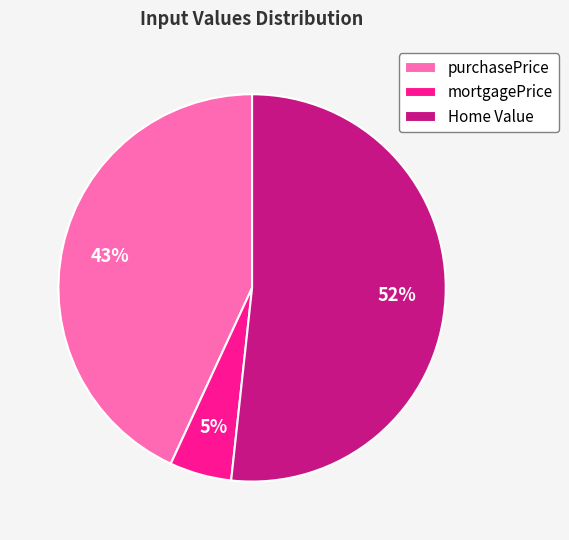

Is there a majority slice in this chart?

Yes